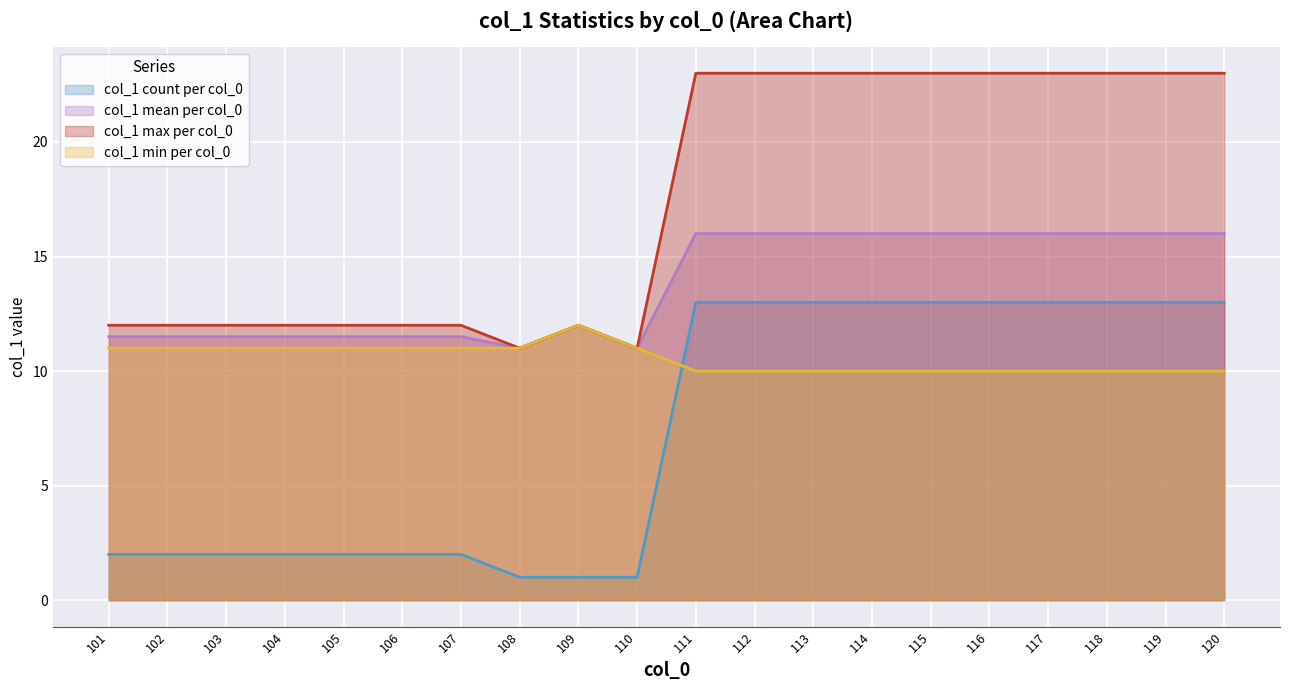

What is the total value across all series at 113?

62.0